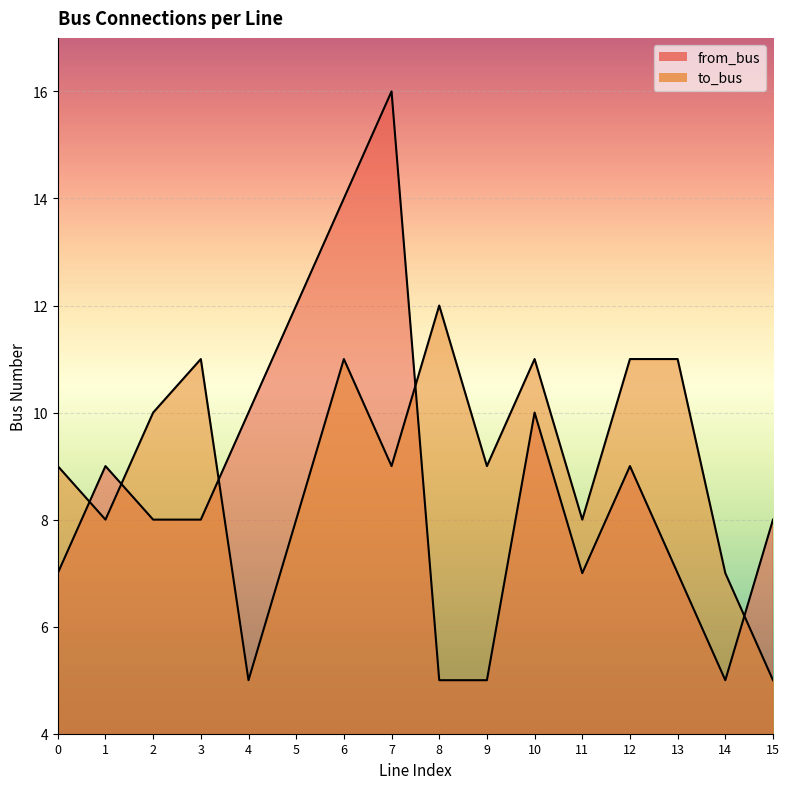

Rank the series at 3 from highest to lowest value.

to_bus, from_bus